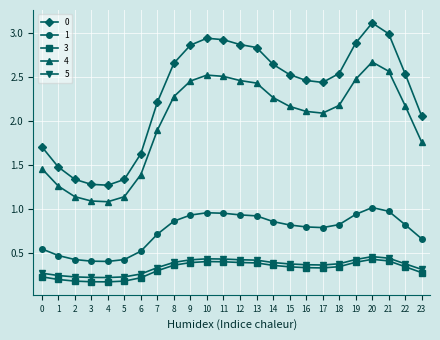

What is the greatest value displayed?

3.1